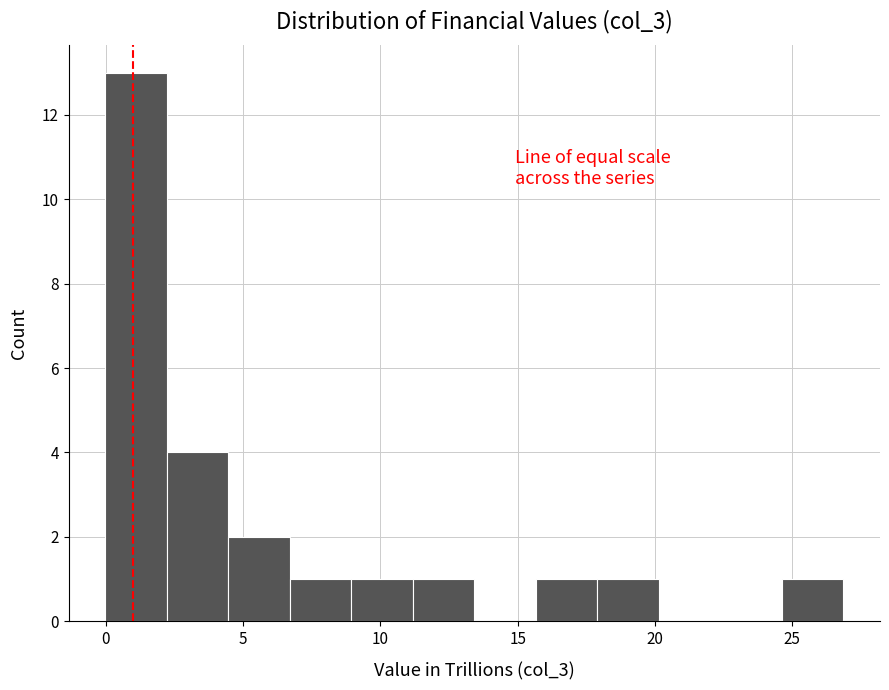

Reading left to right, list every bar in this chart as the range it spans on the x-axis followed by its height. Neither the bar edges nor the heights are printed on the chart, so give them approximately, as read against the axes.

0.0 to 2.0: 13
2.0 to 4.5: 4
4.5 to 6.5: 2
6.5 to 9.0: 1
9.0 to 11.0: 1
11.0 to 13.5: 1
13.5 to 15.5: 0
15.5 to 18.0: 1
18.0 to 20.0: 1
20.0 to 22.5: 0
22.5 to 24.5: 0
24.5 to 27.0: 1